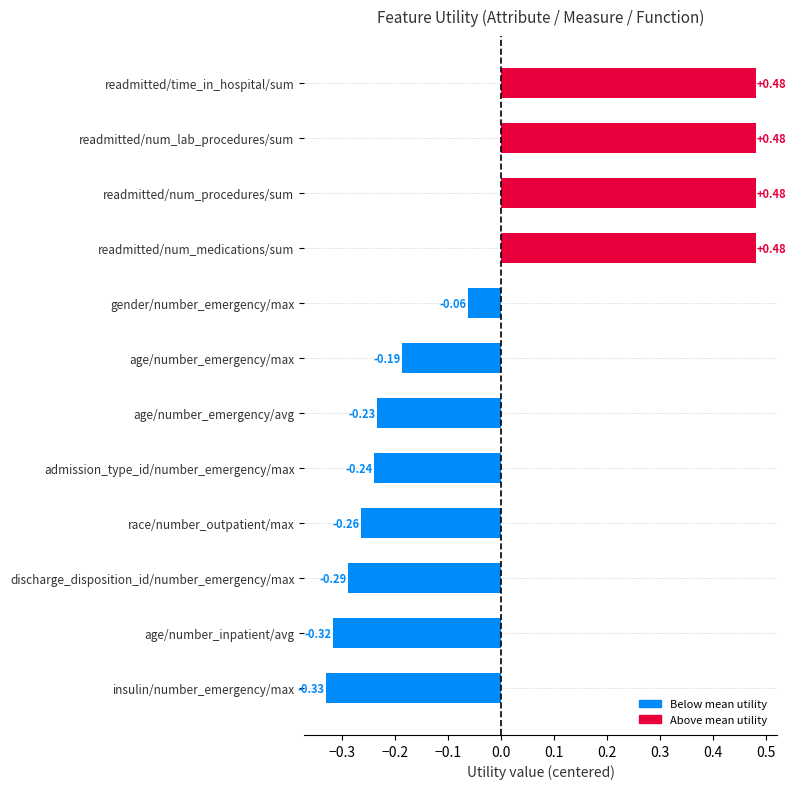

What is the sum of the values at age/number_emergency/max and race/number_outpatient/max?

-0.5